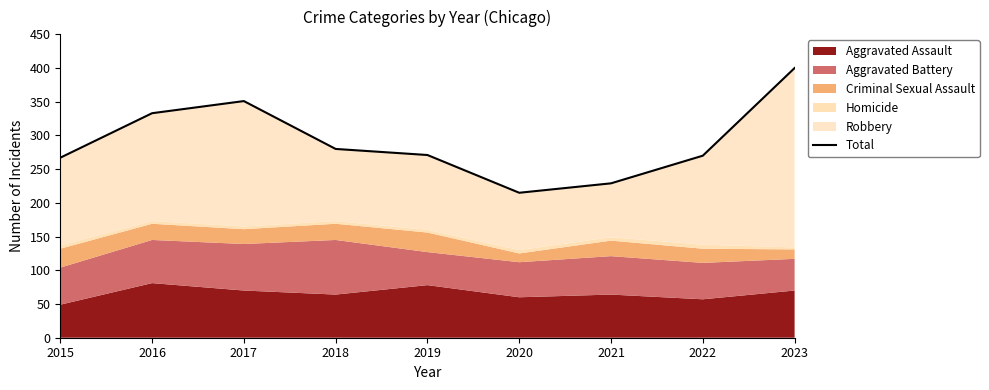

At which category does the chart reach its peak across all series?

2023